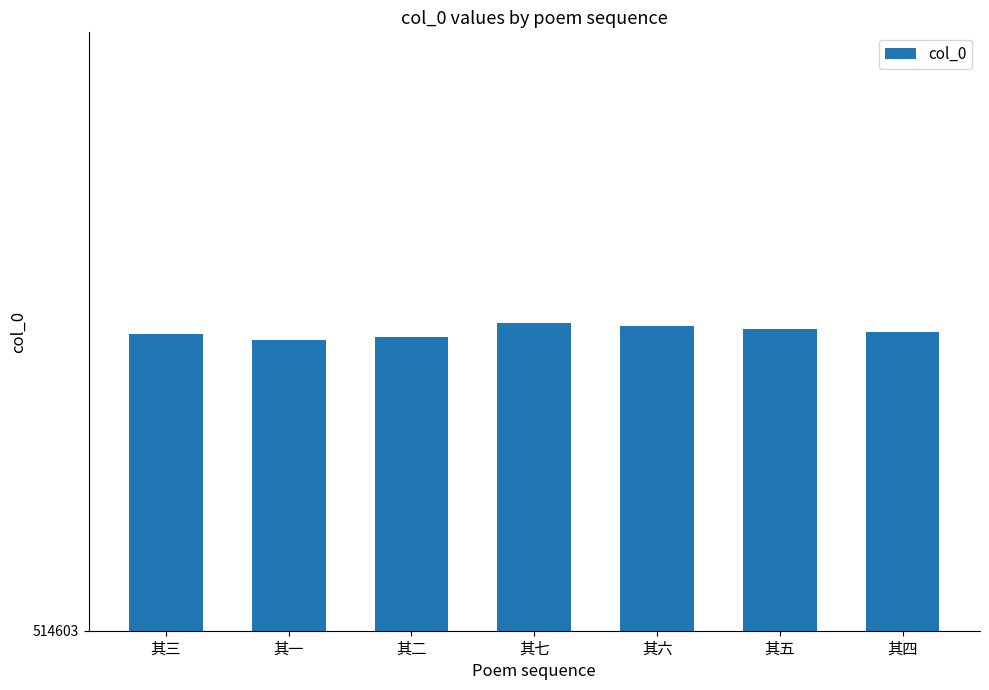

What is the change in value from 其三 to 其二?

-1